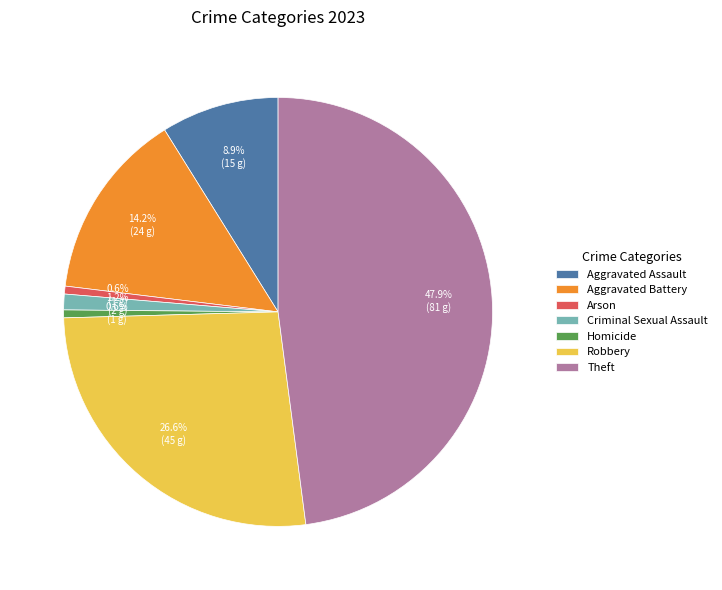

To the nearest percent, what is the average slice percentage?

14%